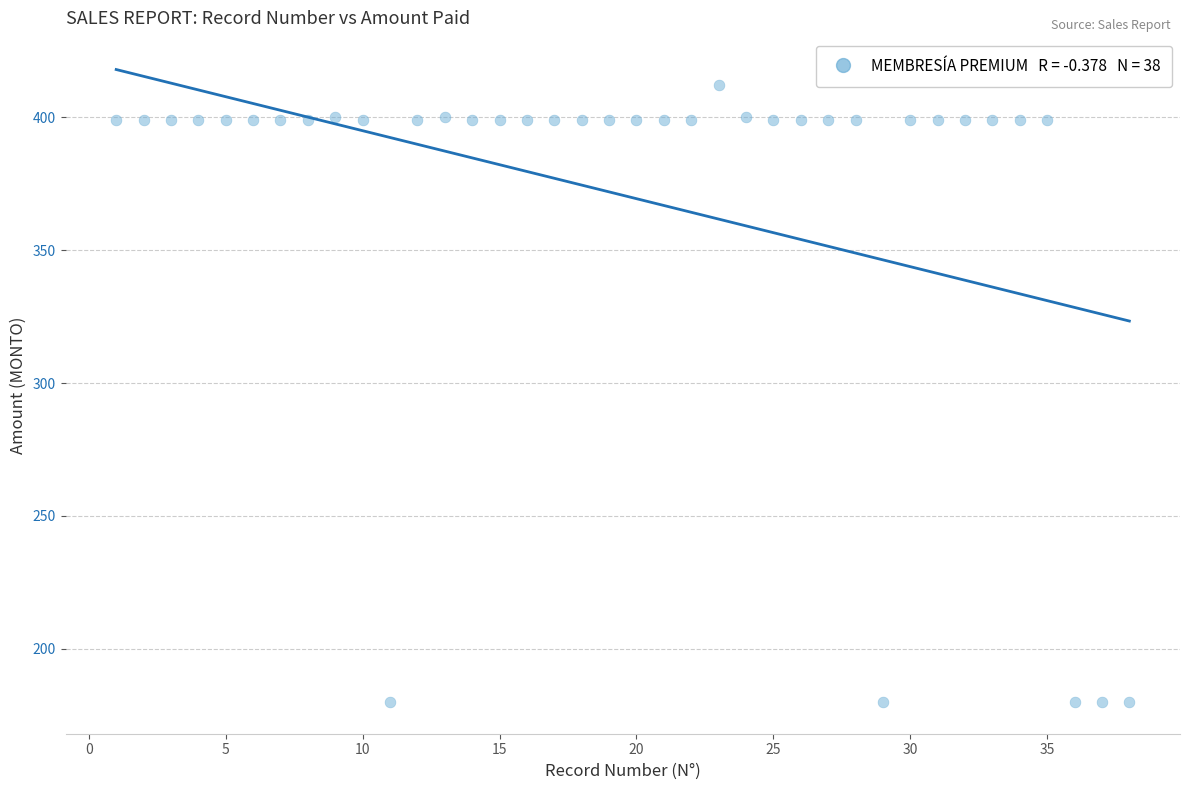

What is the range of X values (max minus min)?

37.0